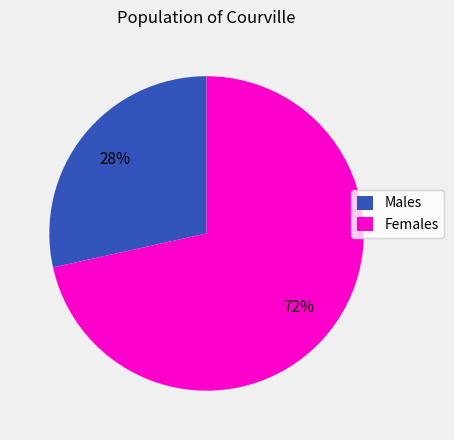

Approximately how many times larger is the value at Males compared to Females?

0.4